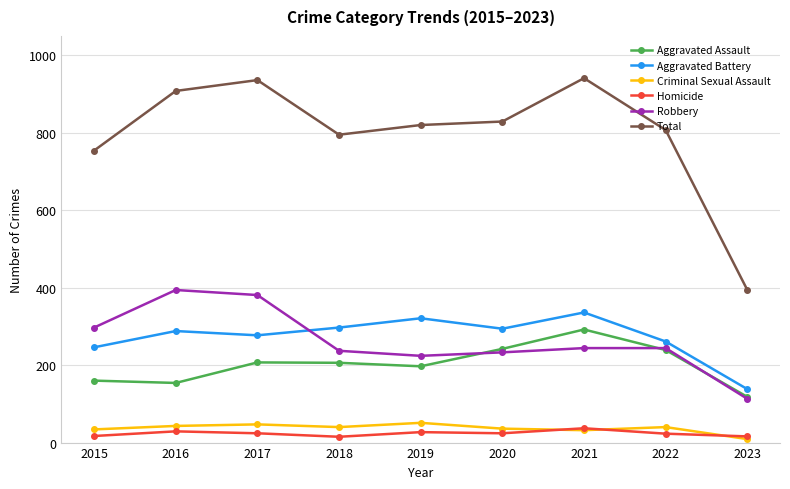

Rank the series by their maximum value, from lowest to highest.

Homicide, Criminal Sexual Assault, Aggravated Assault, Aggravated Battery, Robbery, Total